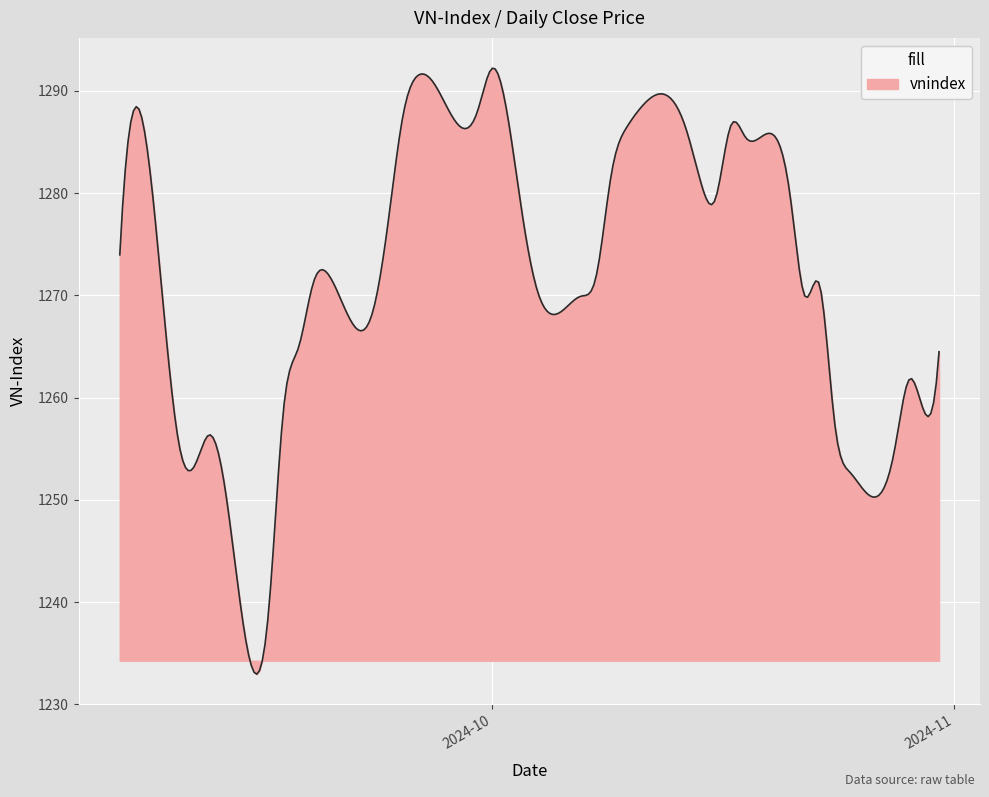

What is the smallest value displayed?

1232.9